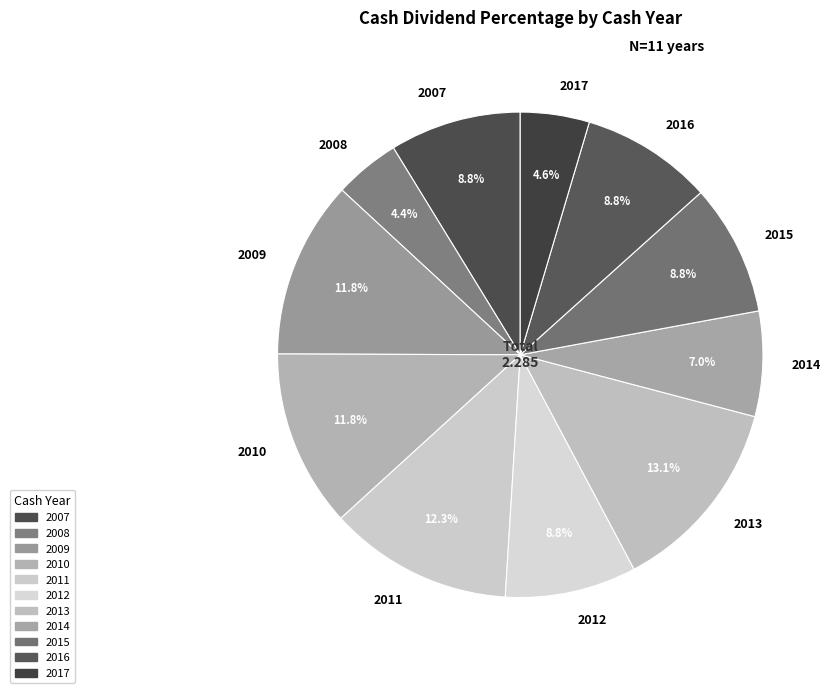

To the nearest percent, what portion does 2008 represent?

4%